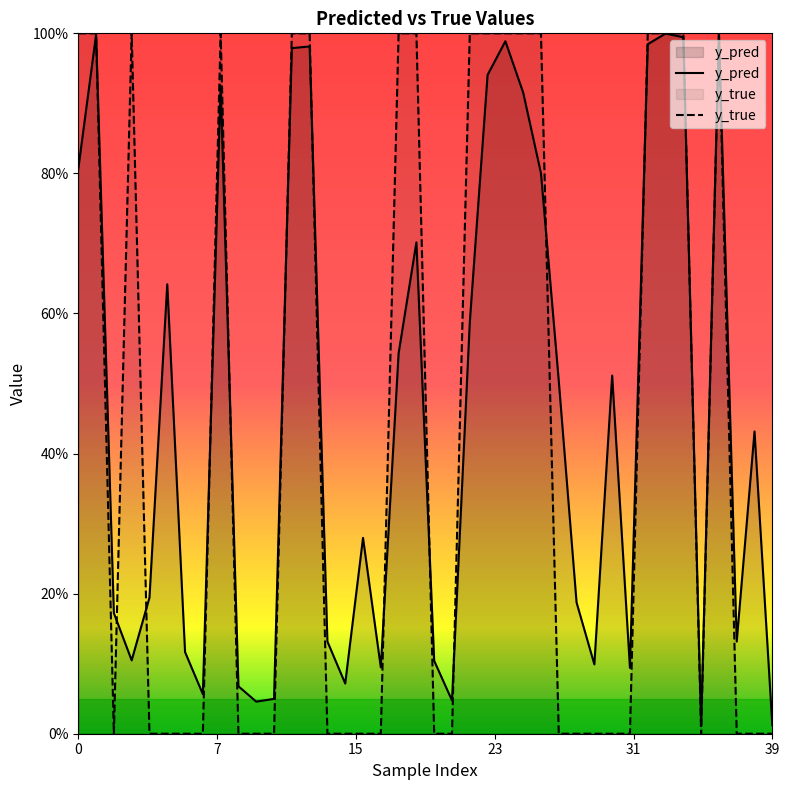

Does the chart have visible grid lines?

No